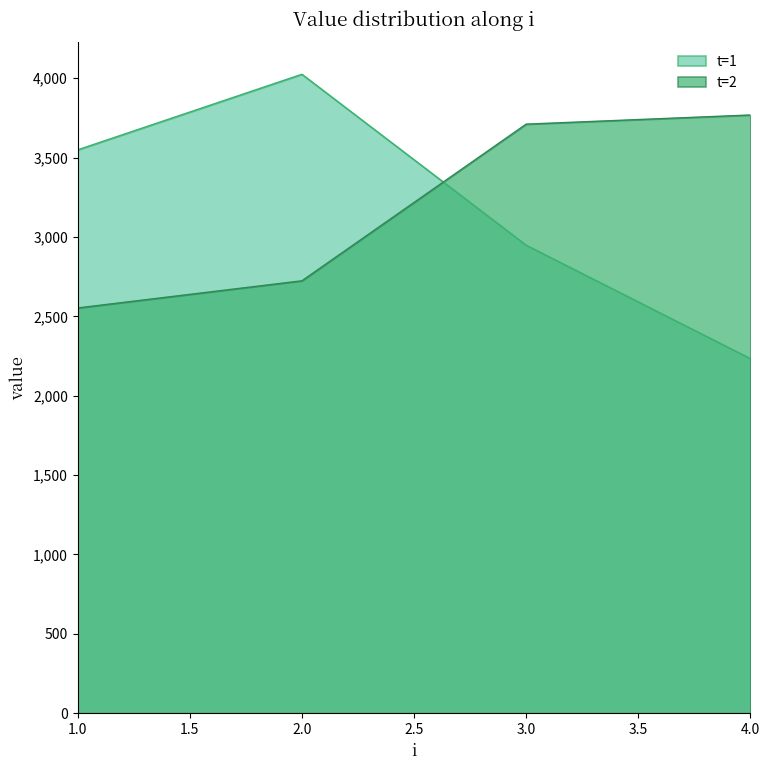

Reading left to right, list all the values displayed in this chart.

t=1: 3548.9	4024.9	2948.3	2233.8
t=2: 2552.9	2723.9	3710.8	3768.4